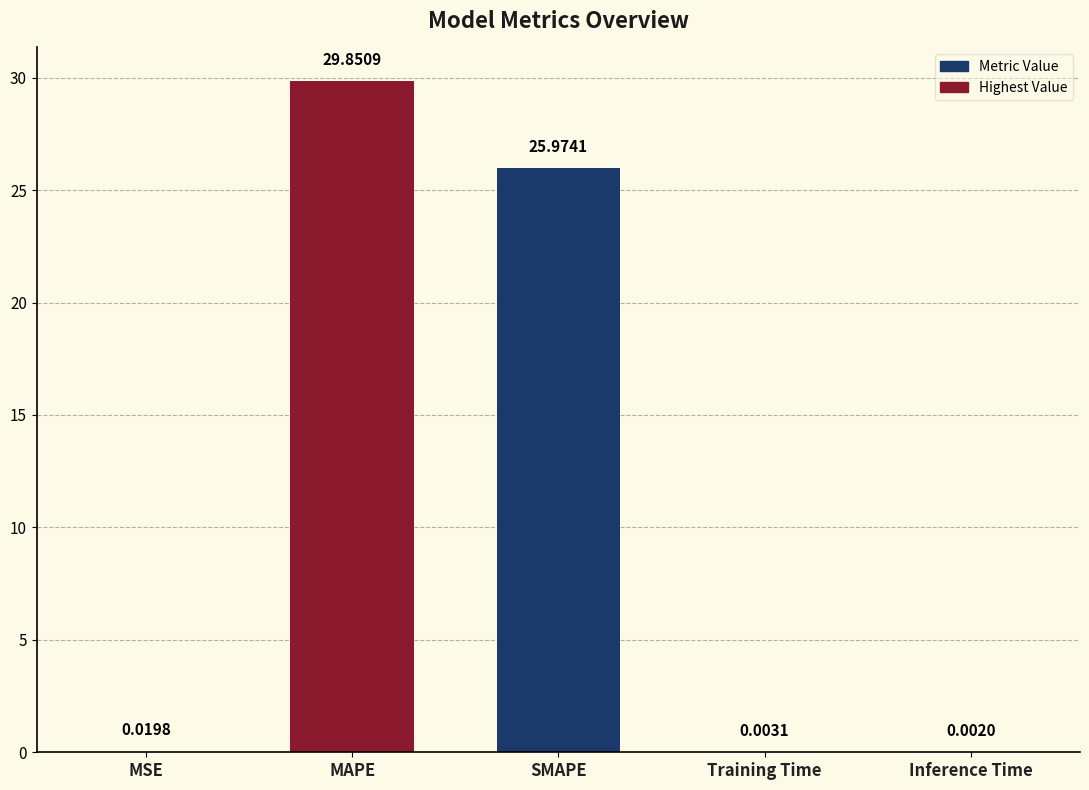

What is the greatest value displayed?

29.9